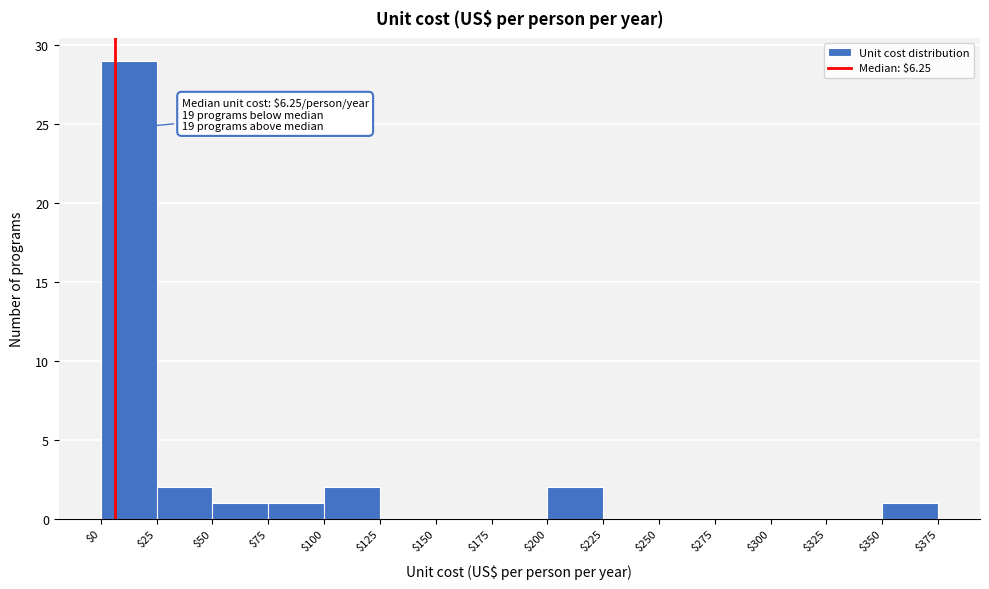

Which range on the x-axis has the tallest bar?

$0 to $25